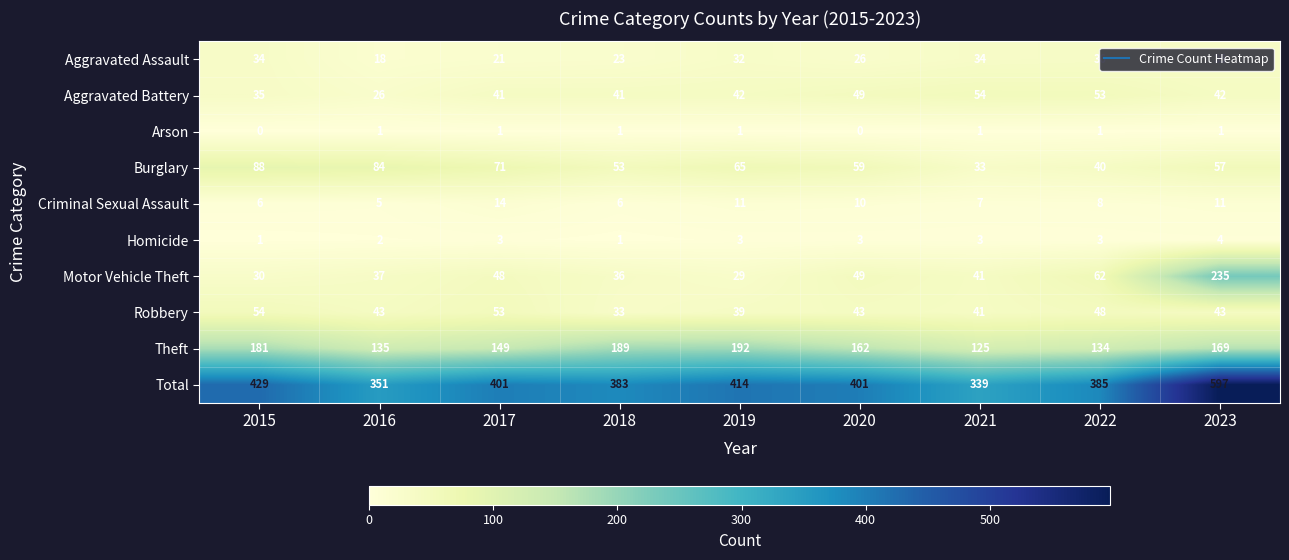

Which series changed the most between 2018 and 2022?

Theft